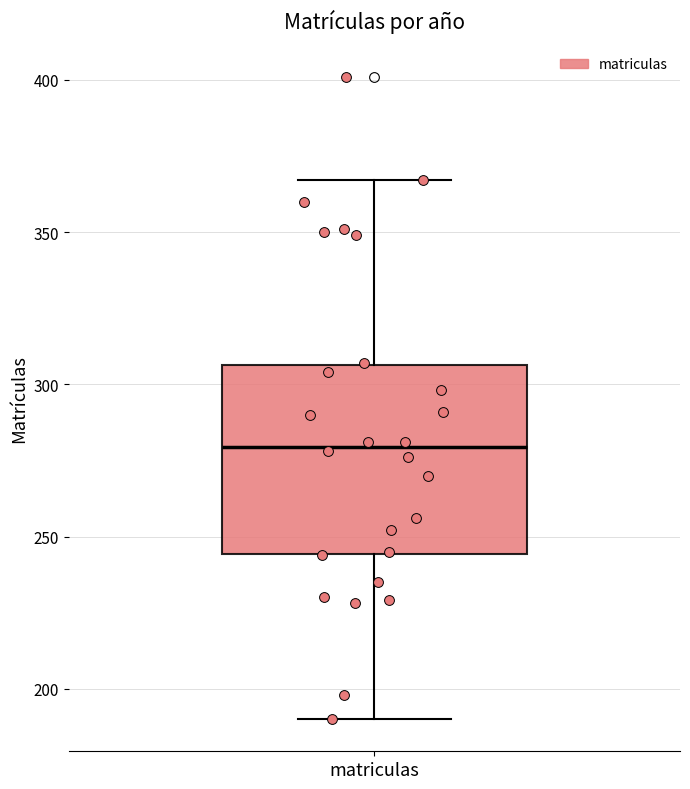

Read this box plot against the y-axis: the position of the median line, the range covered by the box, and the ends of both whiskers. The values are not printed on the chart, so give them approximately, as read against the axis.

median 280, box 245 to 305, whiskers 190 to 365